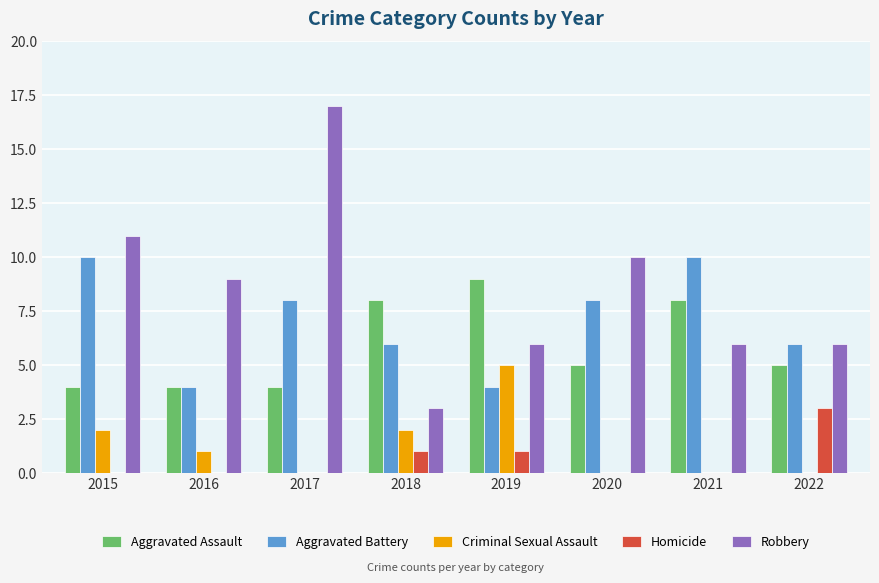

Is it true that Aggravated Assault equals 4 at 2016?

True